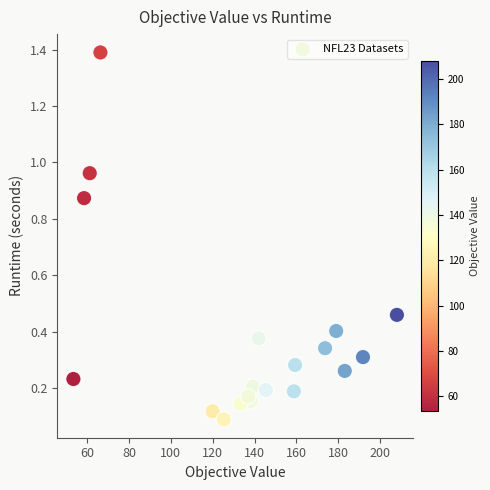

What is the range of X values (max minus min)?

154.5